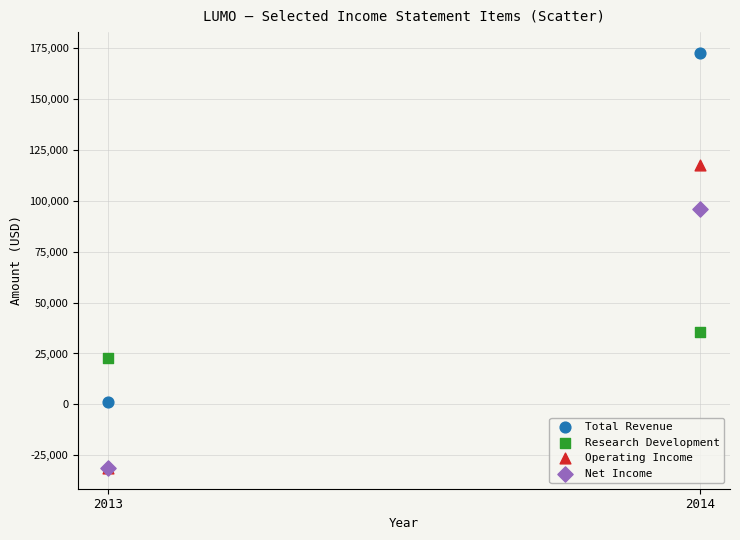

Which series has the largest Y range (max minus min)?

Total Revenue